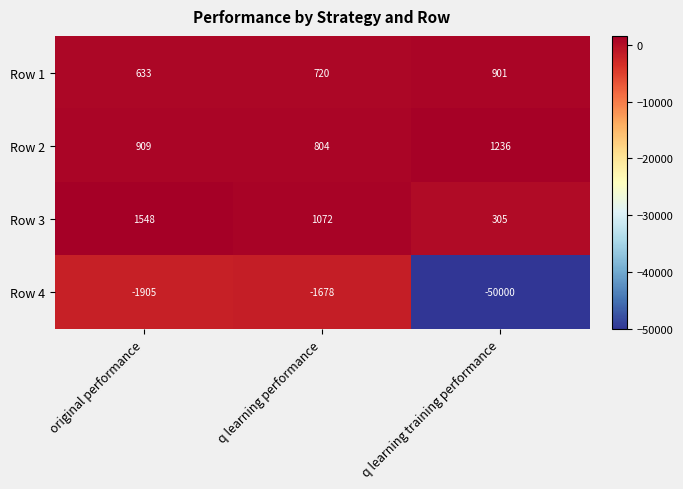

Which series has the largest range (max minus min)?

Row 4